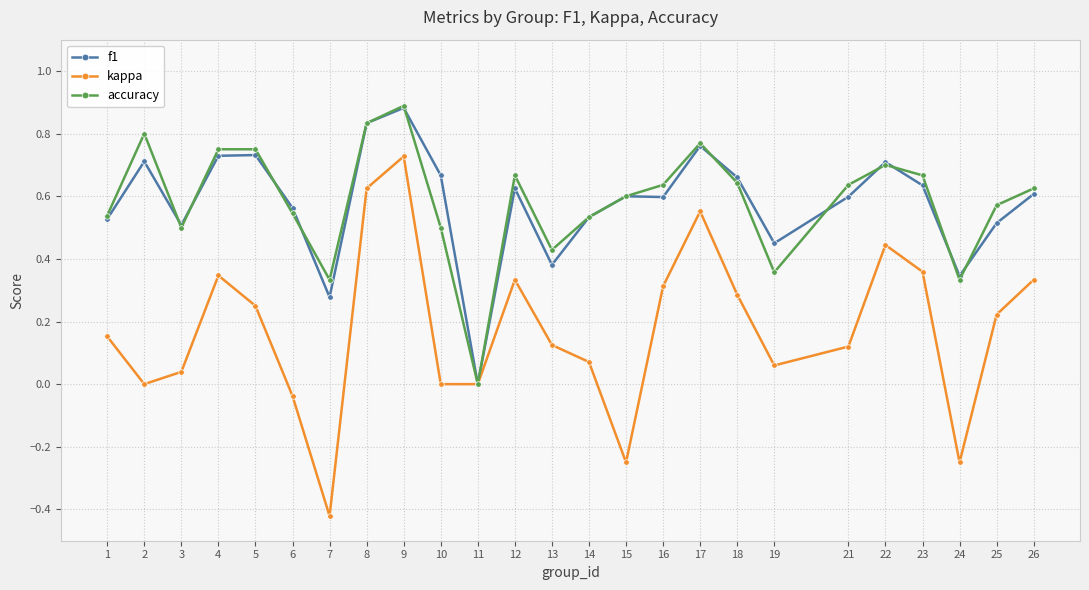

Is it true that kappa equals 0.0 at 2?

True